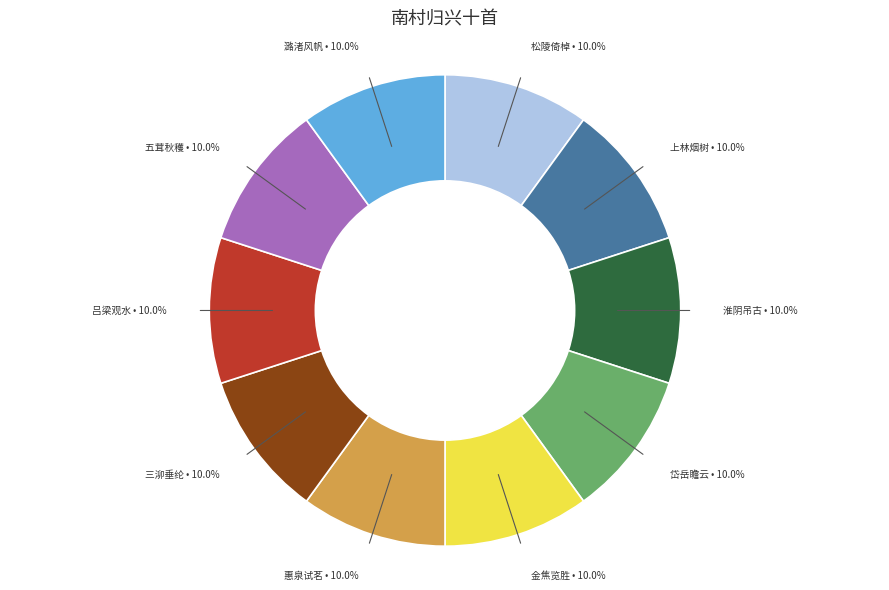

To the nearest percent, what is the average slice percentage?

10%